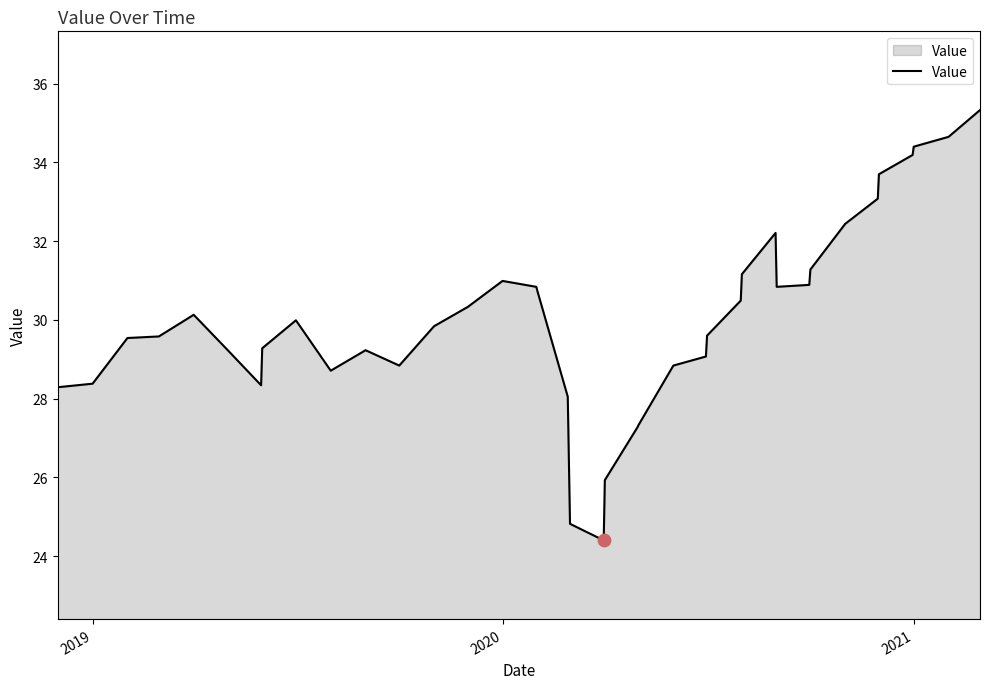

What is the maximum value shown in the chart?

35.3